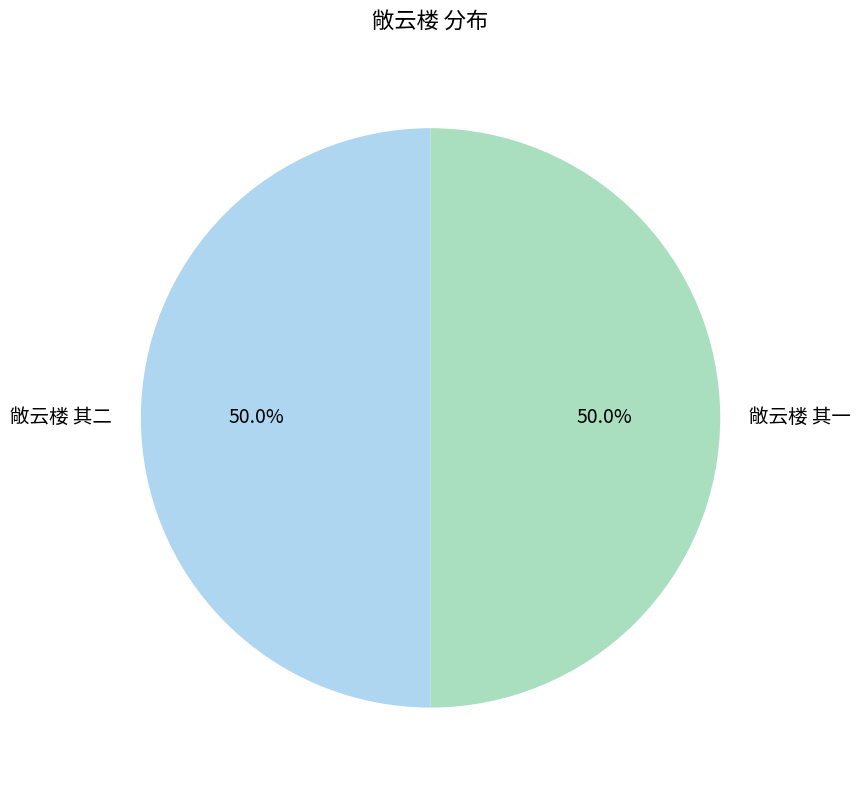

What portion of the pie excludes 敞云楼 其一?

50.0%